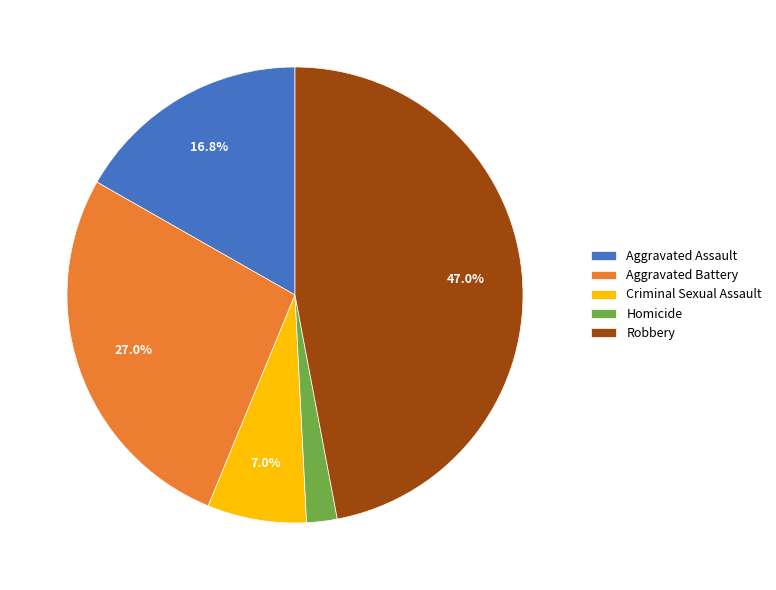

To the nearest percent, what percentage of the pie is Aggravated Assault?

17%